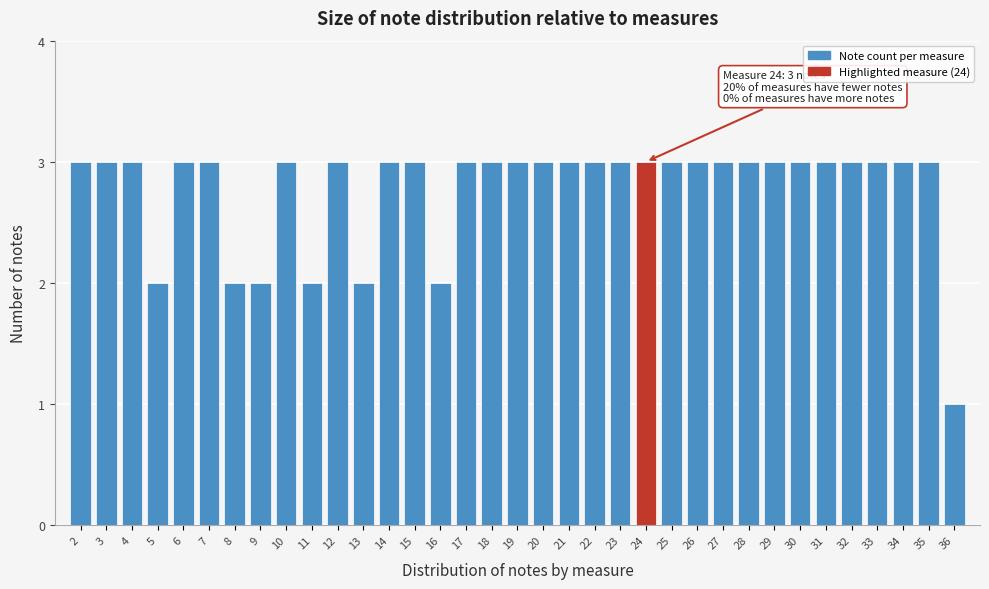

Which label corresponds to the smallest value in the chart?

36